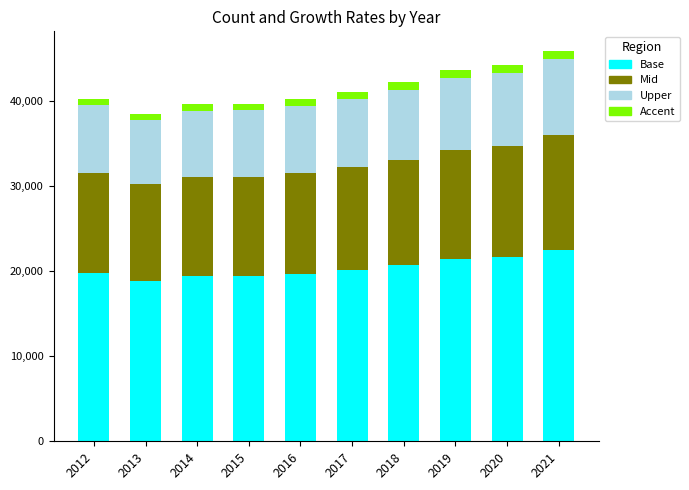

True or false: count_mid has a value of 19071.2 at 2012.

False